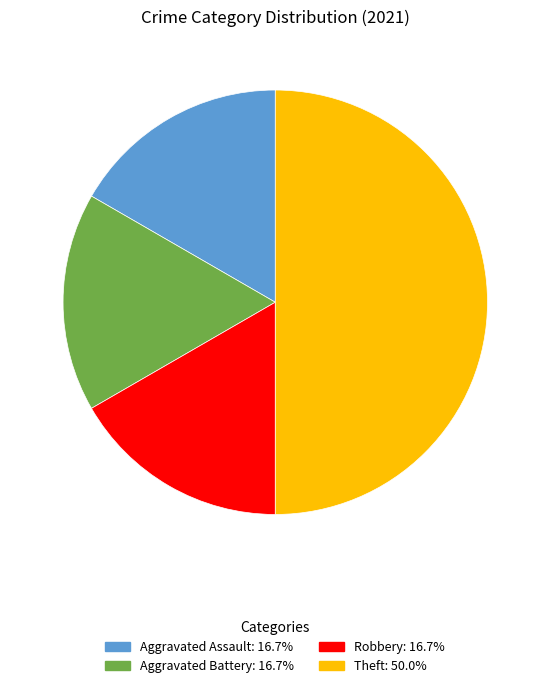

Approximately how many times larger is the value at Aggravated Assault: 16.7% compared to Aggravated Battery: 16.7%?

1.0